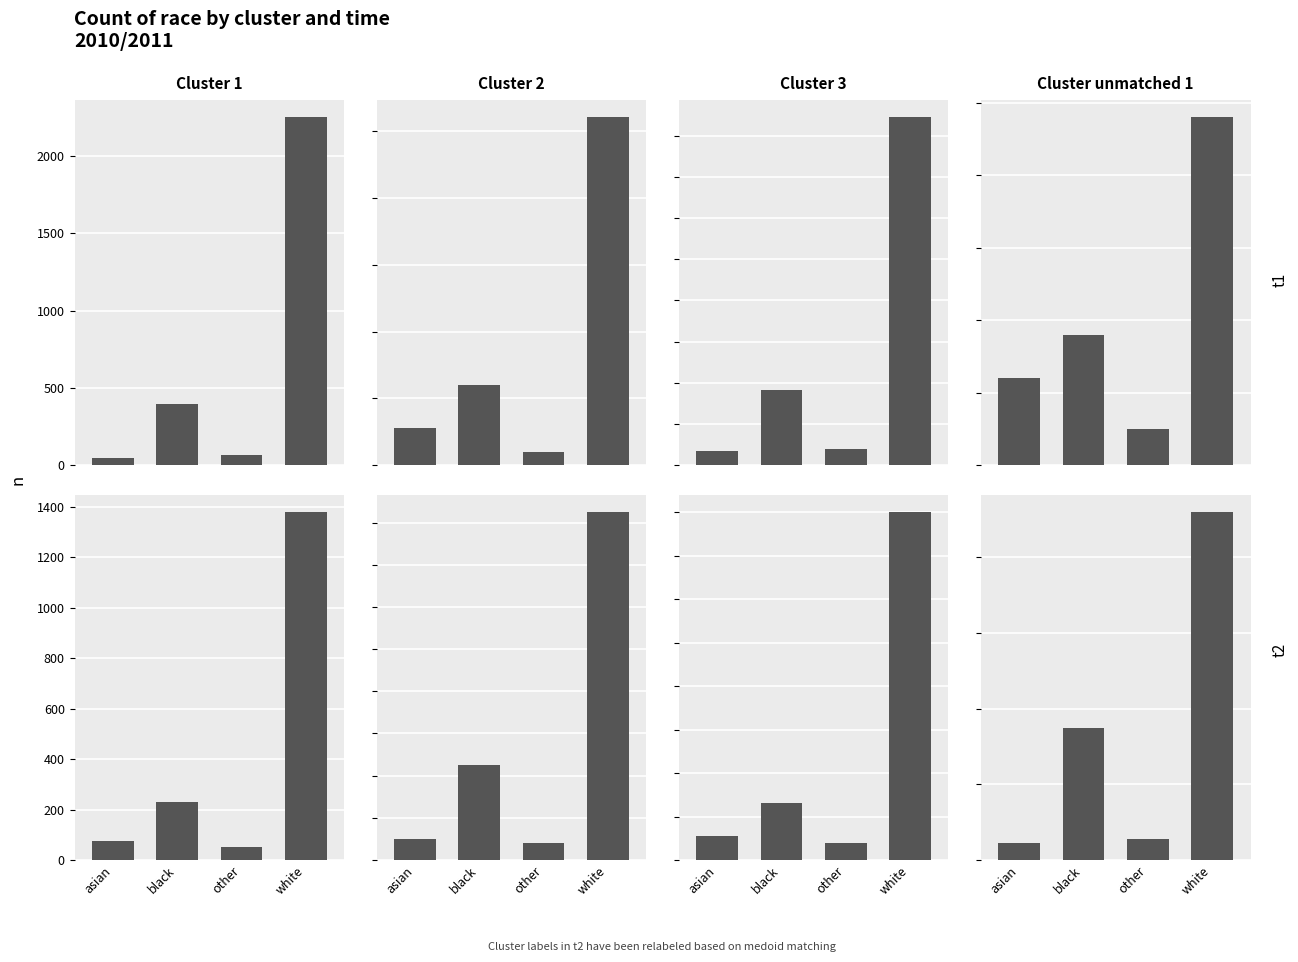

Between black and white, which is larger?

white